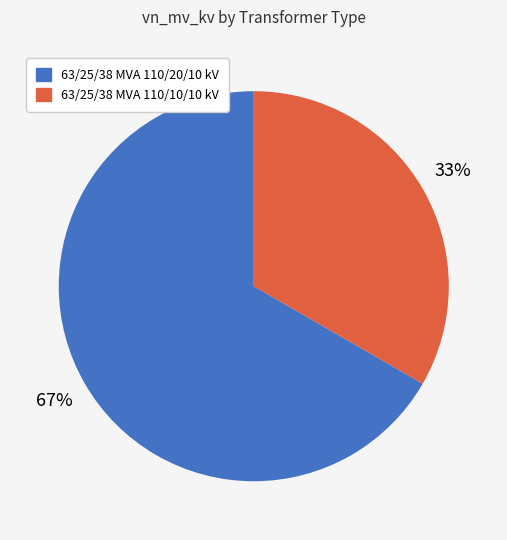

Is it true that 63/25/38 MVA 110/10/10 kV is 33% of the pie?

True